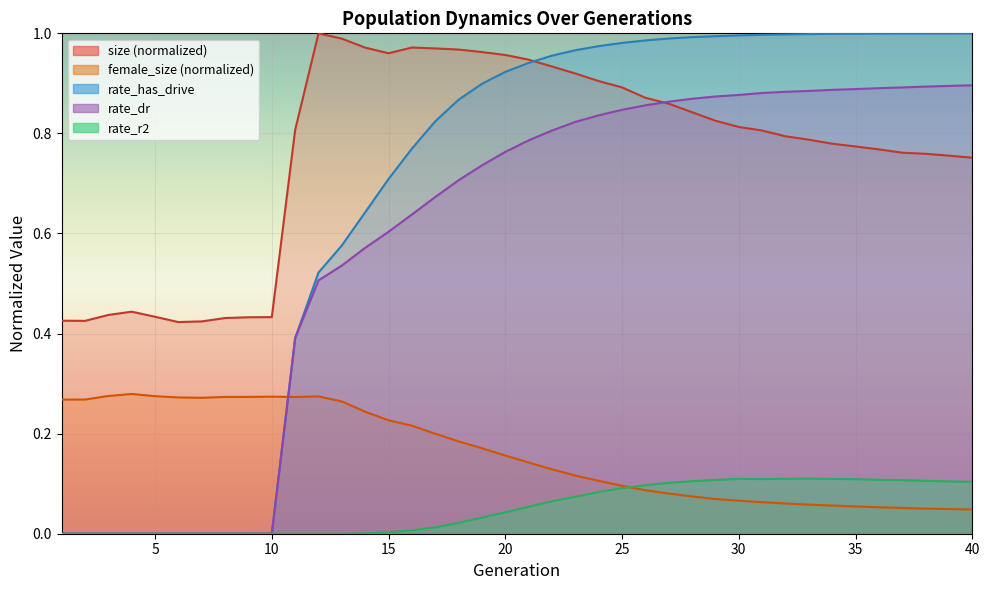

True or false: size has a value of 0.8 at 35.

True